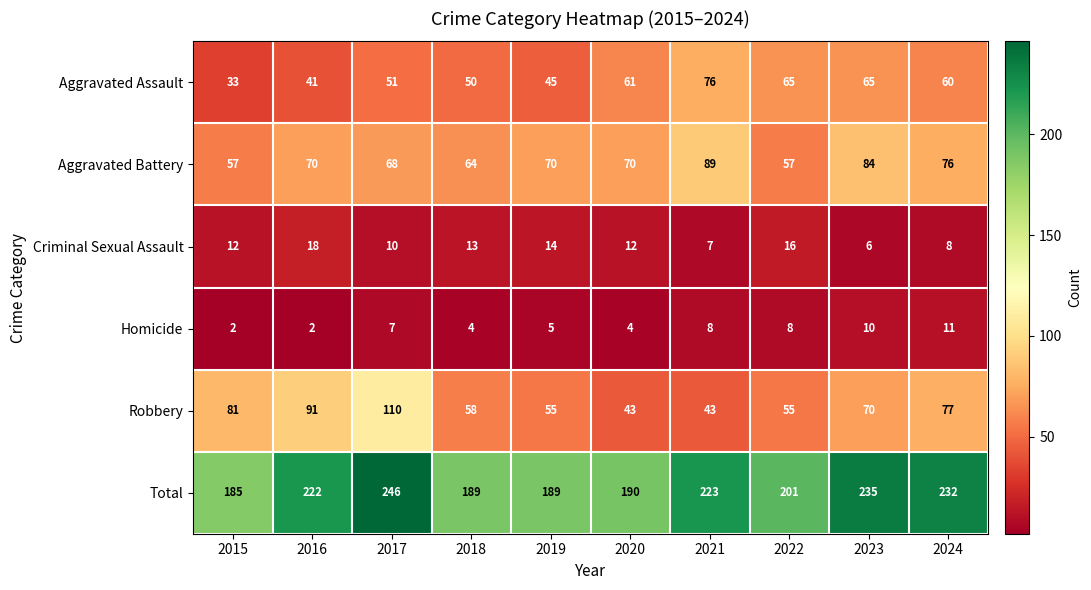

What is the total value across all series at 2020?

380